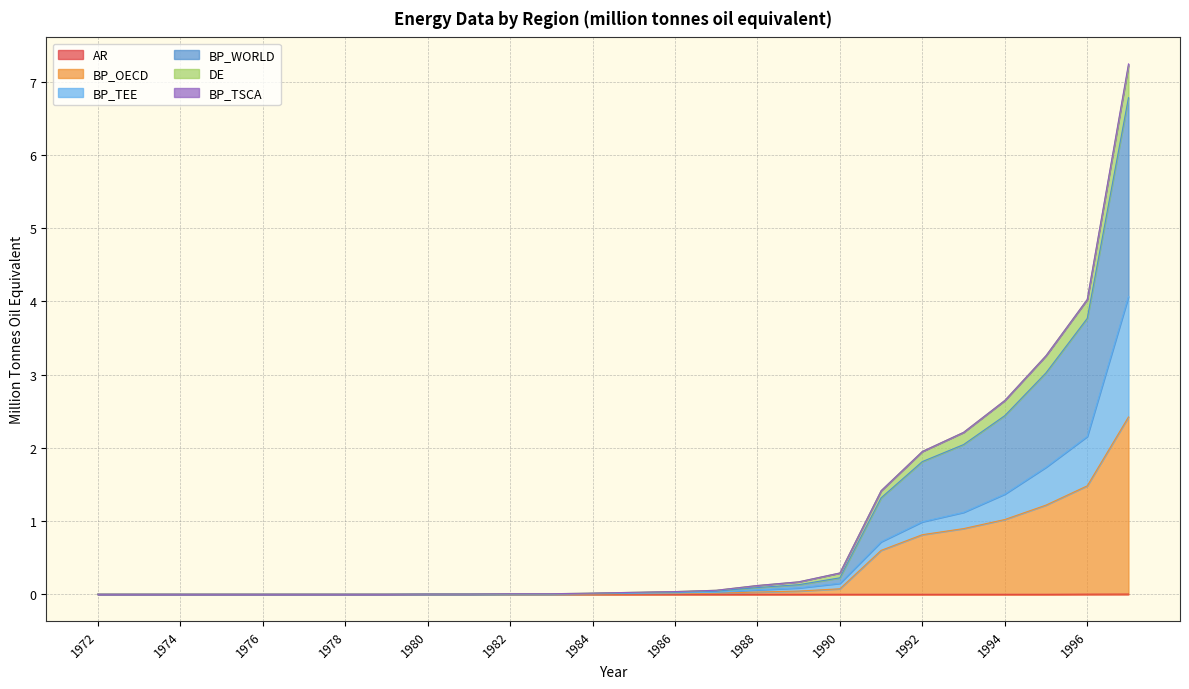

Does the chart have visible grid lines?

Yes